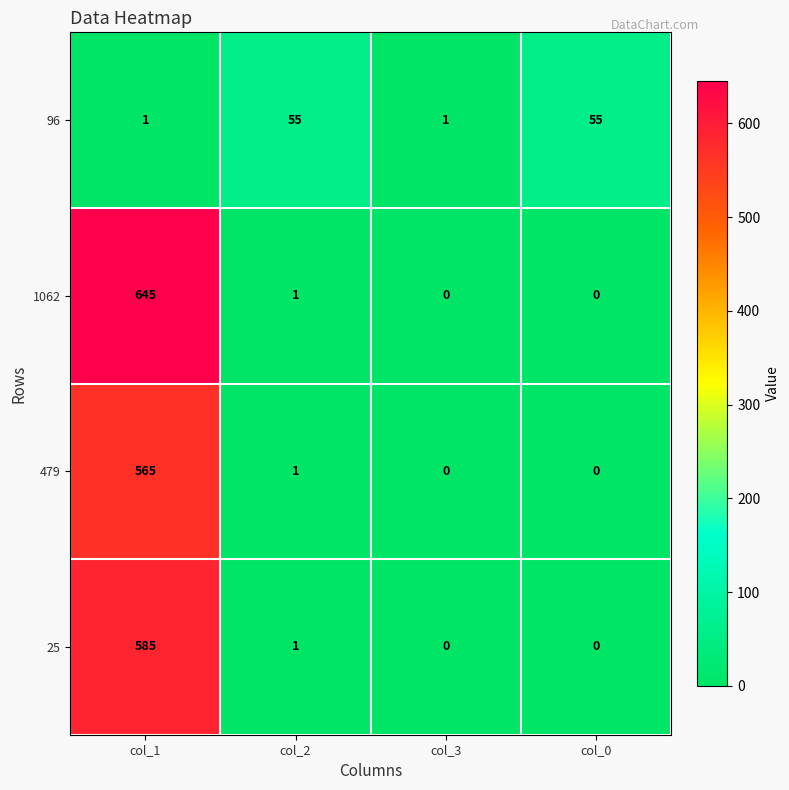

Is it true that 1062 equals 0 at col_2?

False